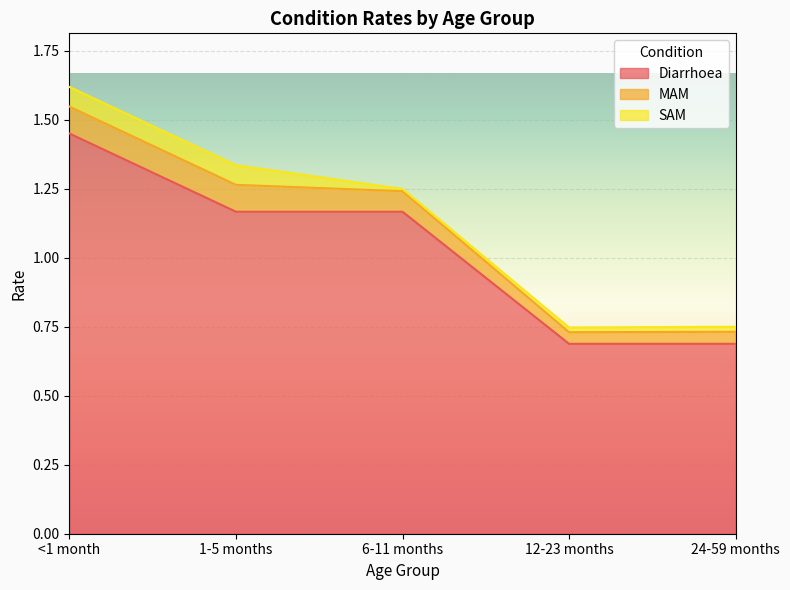

True or false: SAM and MAM intersect in this chart.

False